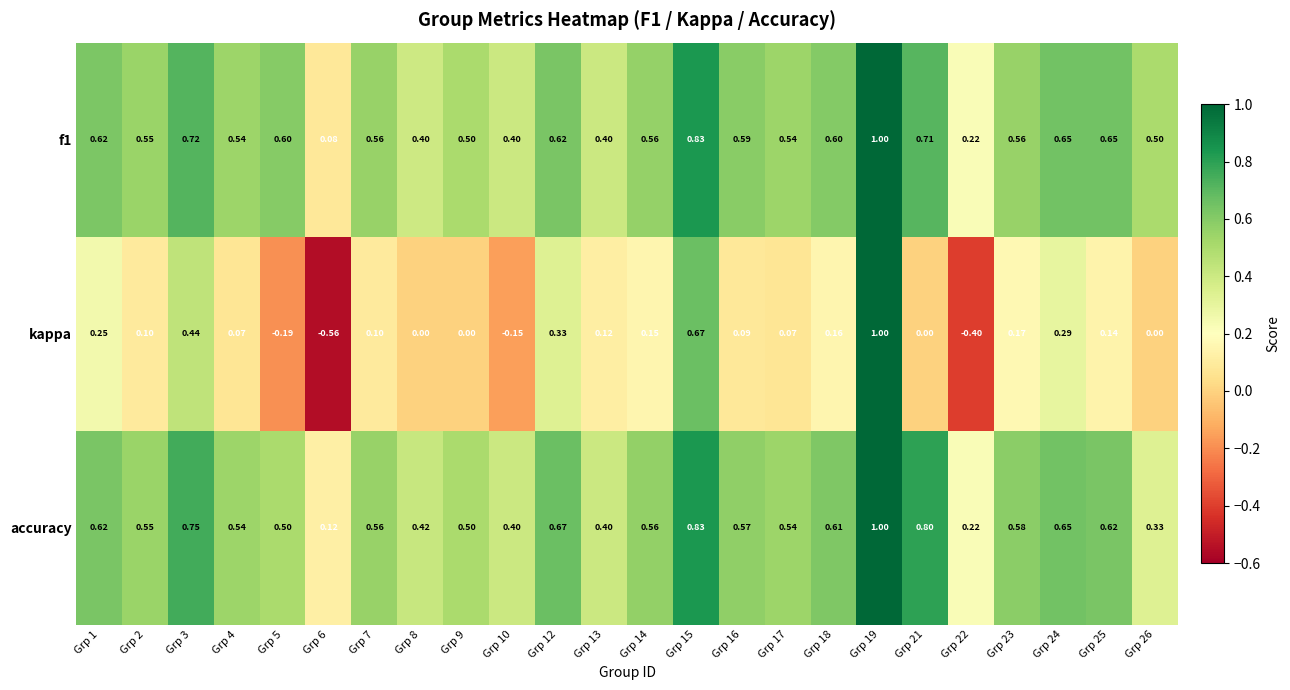

Which series has the widest spread of values?

kappa